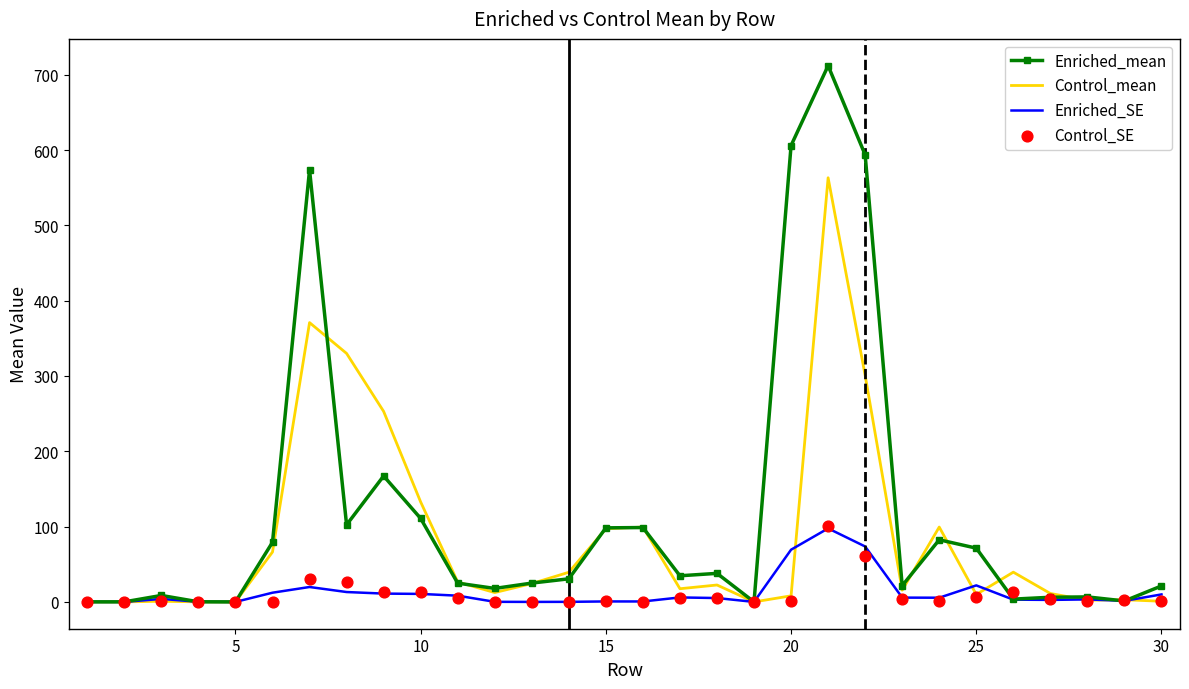

What are all the series names shown in the legend?

Enriched_mean, Control_mean, Enriched_SE, Control_SE